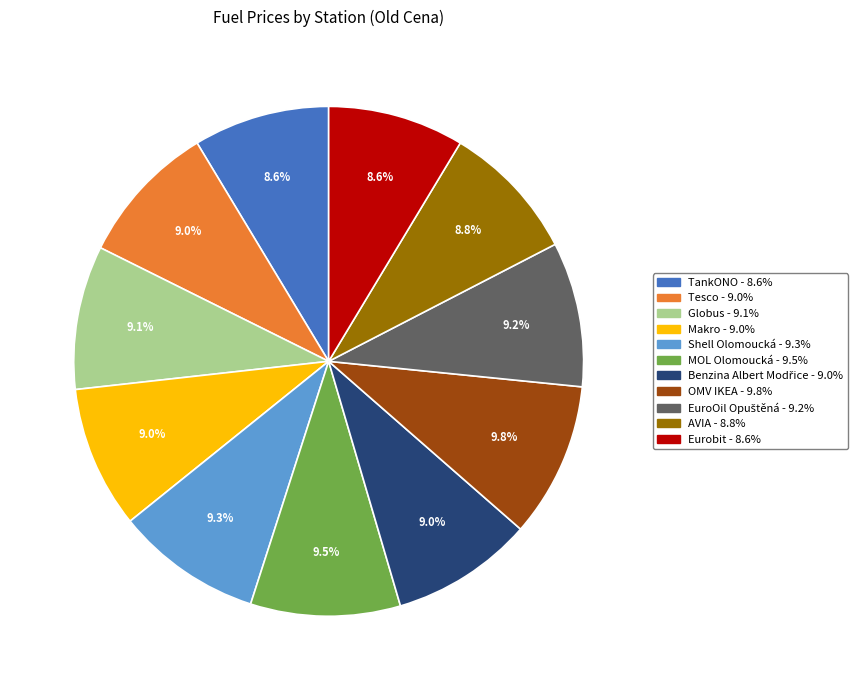

To the nearest percent, what portion does OMV IKEA represent?

10%